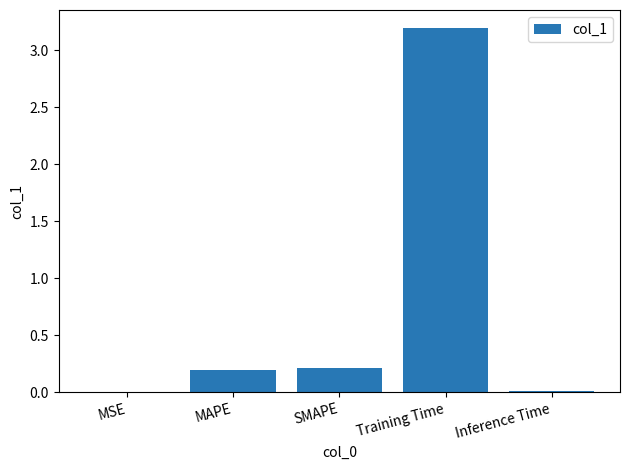

Between MAPE and Training Time, which is larger?

Training Time